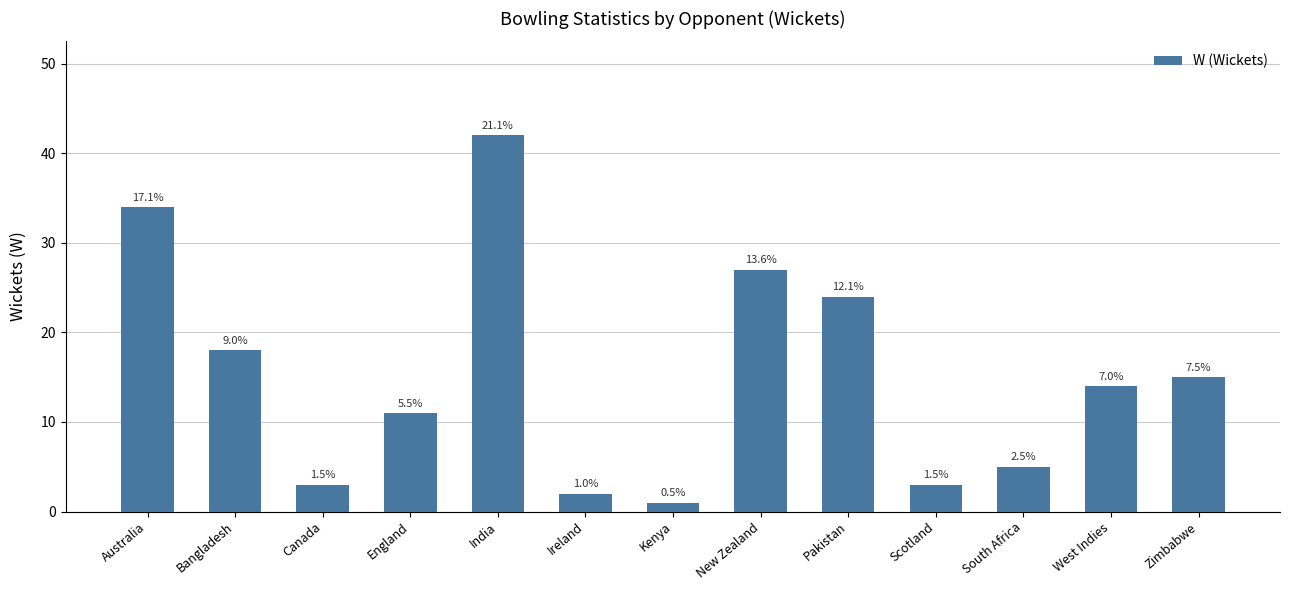

What is the change in value from Canada to England?

+8